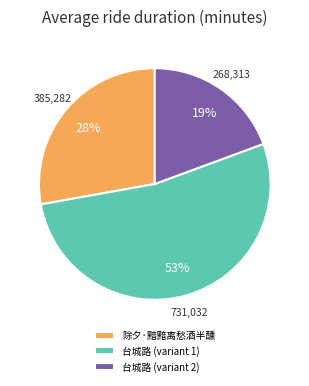

Which category accounts for the majority?

台城路 (variant 1)